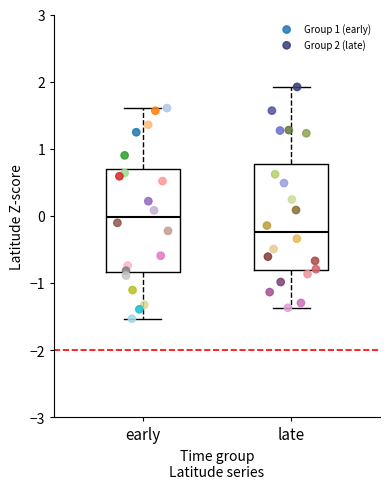

Where does the upper whisker of the box for late end on the y-axis? The values are not printed on the chart, so give them approximately, as read against the axis.

1.9